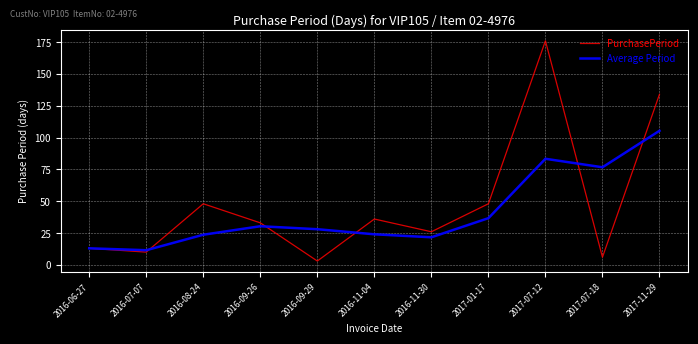

Rank the series at 2016-11-04 from highest to lowest value.

PurchasePeriod, Average Period